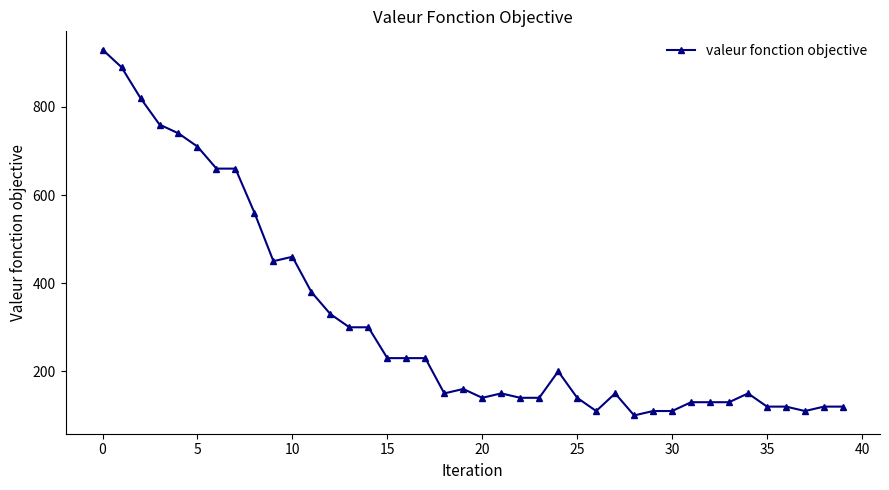

What is the sum of all values?

12570